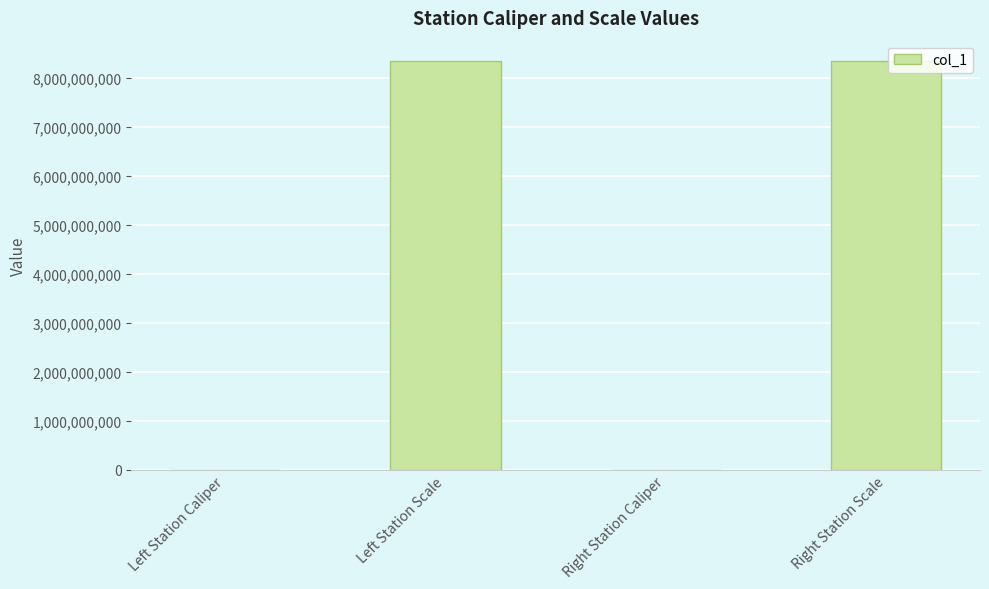

Between Left Station Scale and Right Station Caliper, which is larger?

Left Station Scale